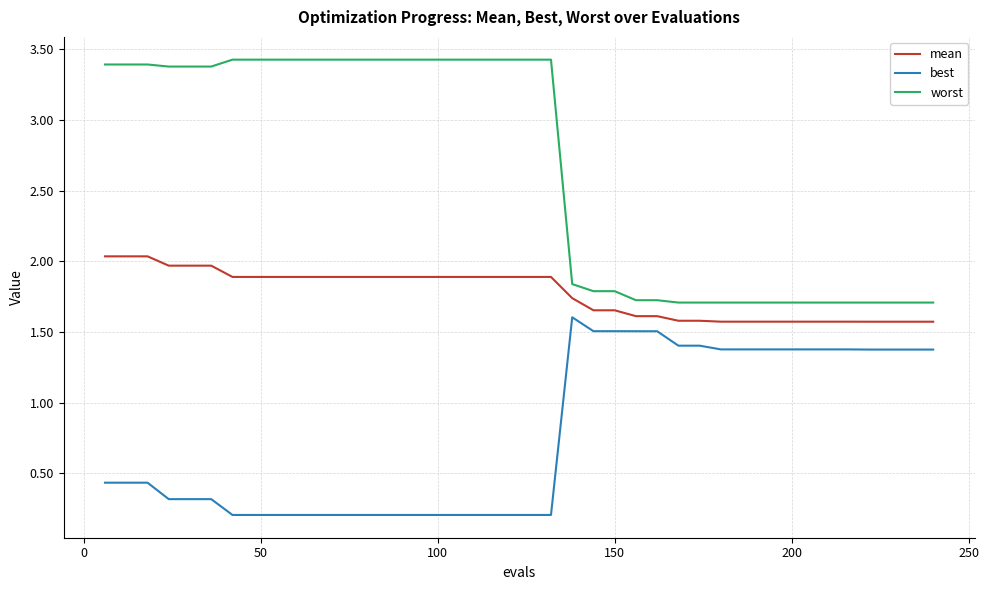

Which series has the largest range (max minus min)?

worst